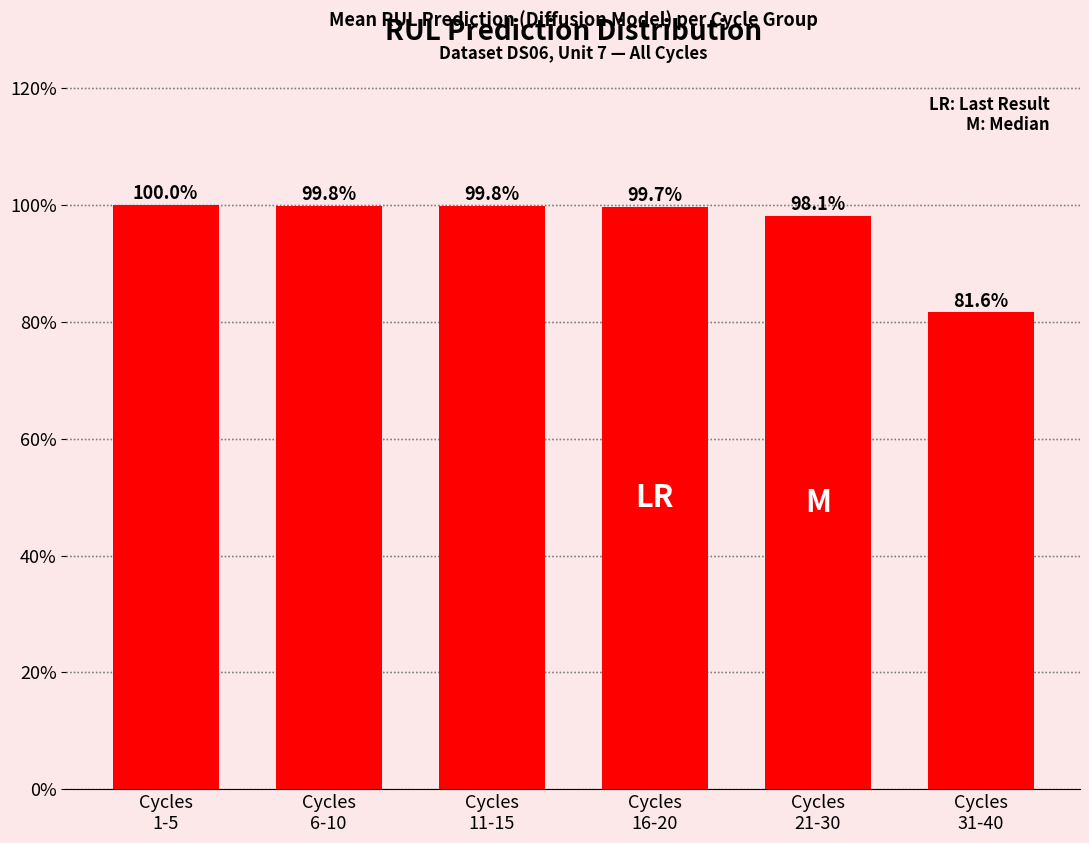

What is the sum of the values at Cycles
1-5 and Cycles
16-20?

199.6